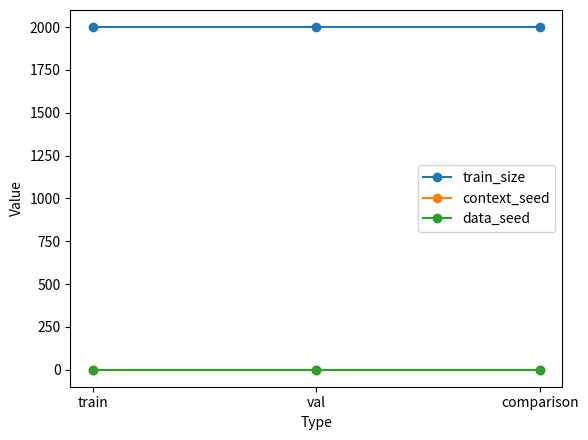

Is this an area chart (filled region under the line)?

No